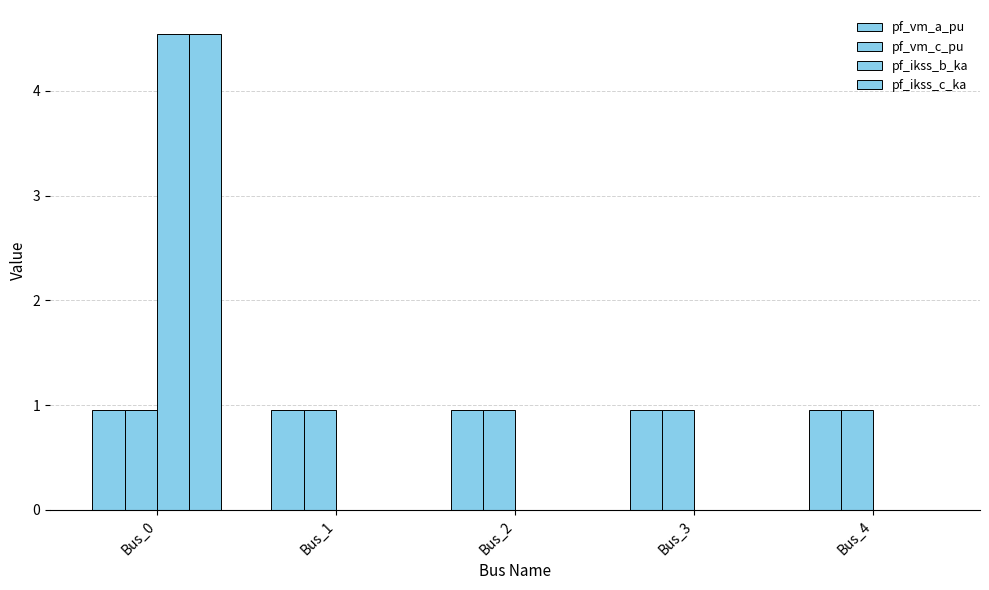

Which category has the highest value in the pf_ikss_b_ka series?

Bus_0